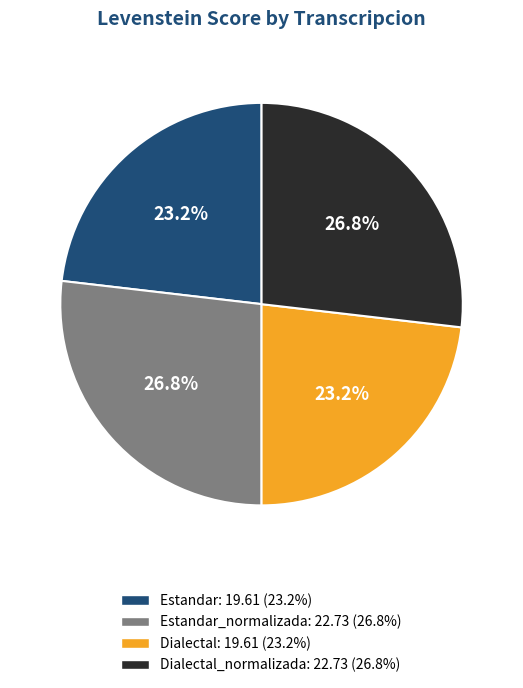

Between Dialectal: 19.61 (23.2%) and Dialectal_normalizada: 22.73 (26.8%), which is larger?

Dialectal_normalizada: 22.73 (26.8%)